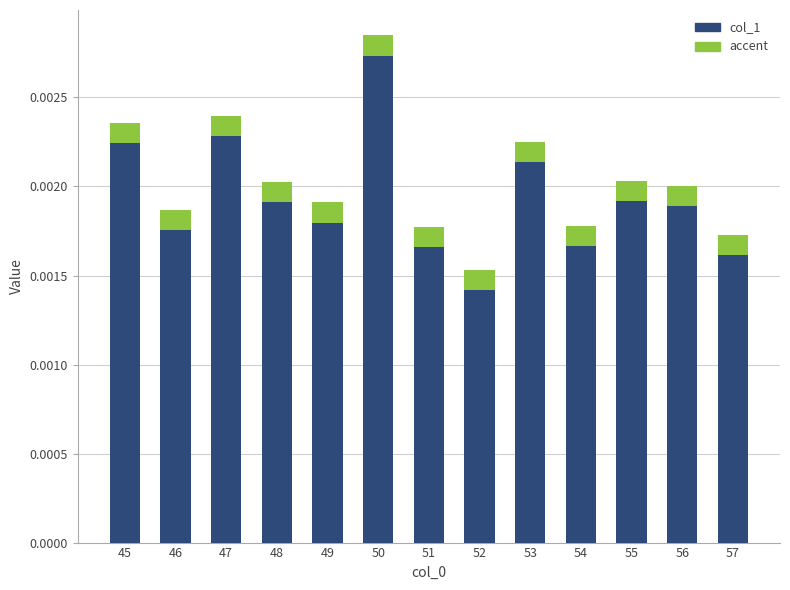

List the labels in order of value, largest first.

50, 47, 45, 53, 55, 48, 56, 49, 46, 54, 51, 57, 52